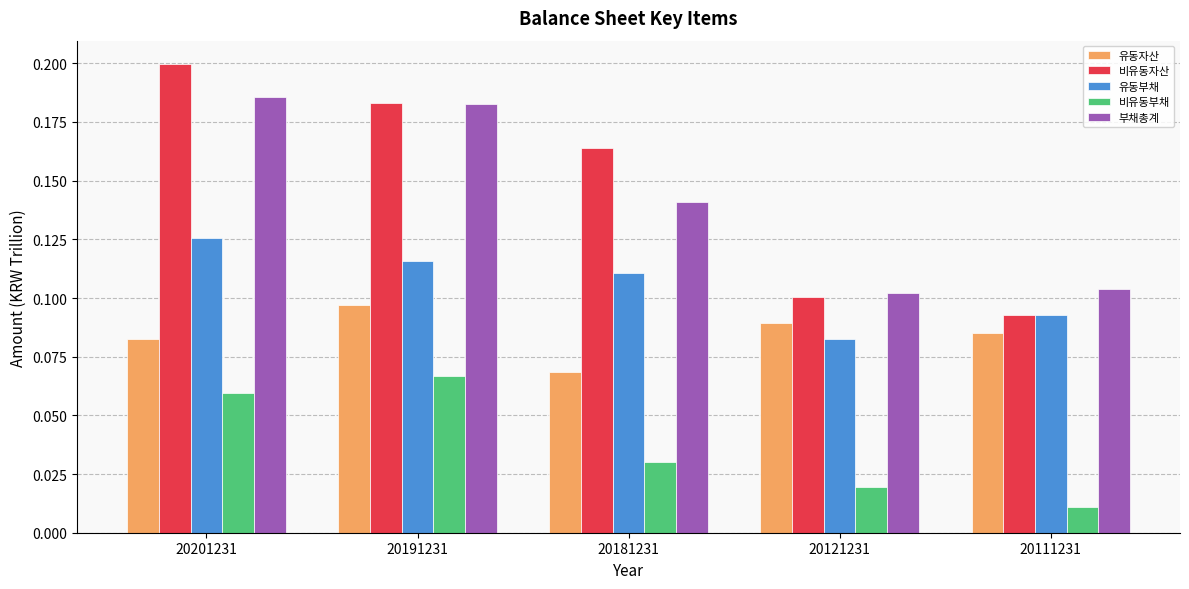

Between 20201231 and 20181231, which series saw the biggest shift?

부채총계